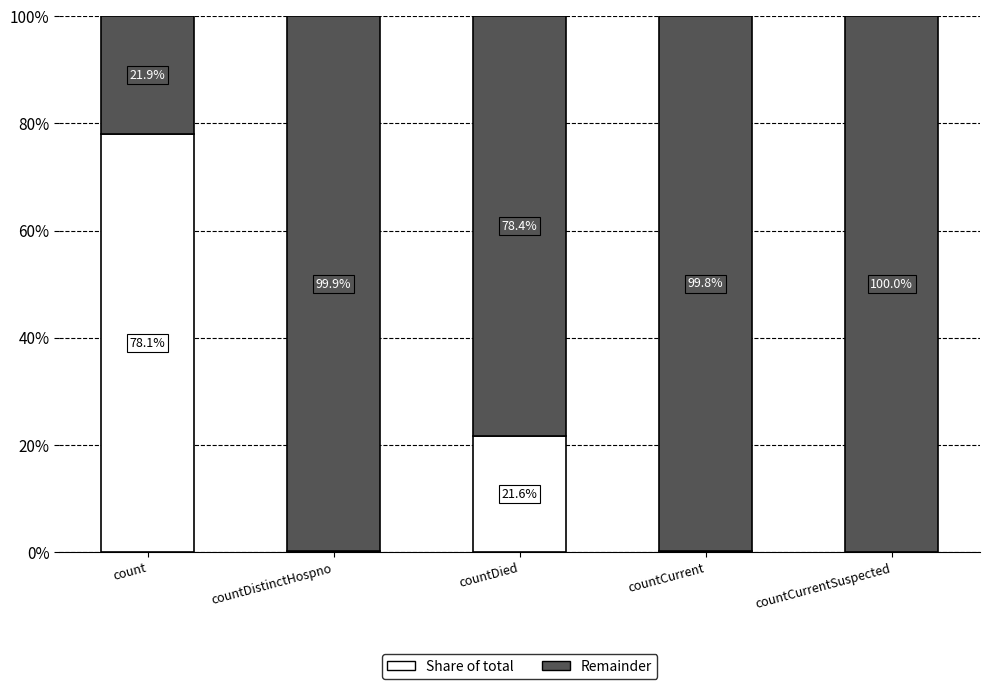

Does the chart contain stacked bars?

Yes